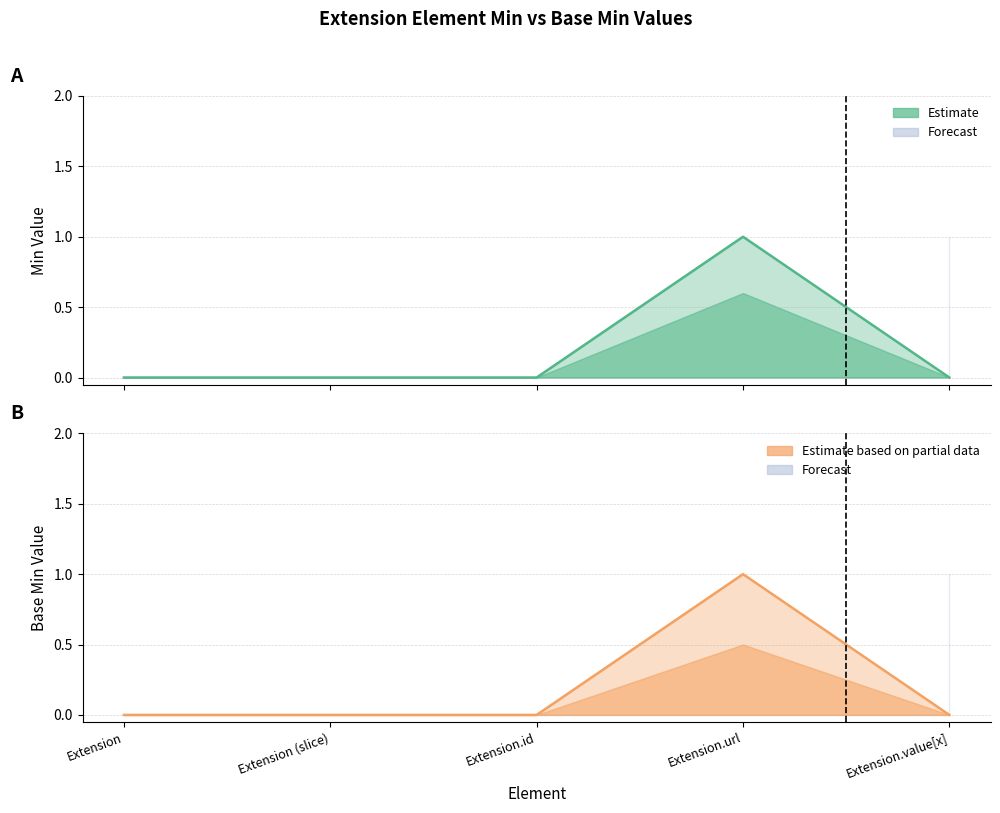

What position from the right is Extension.url?

2